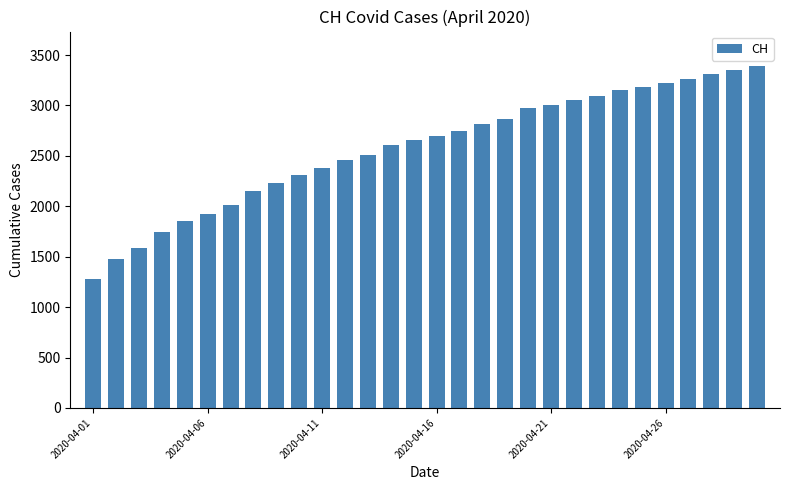

What is the minimum value shown in the chart?

1279